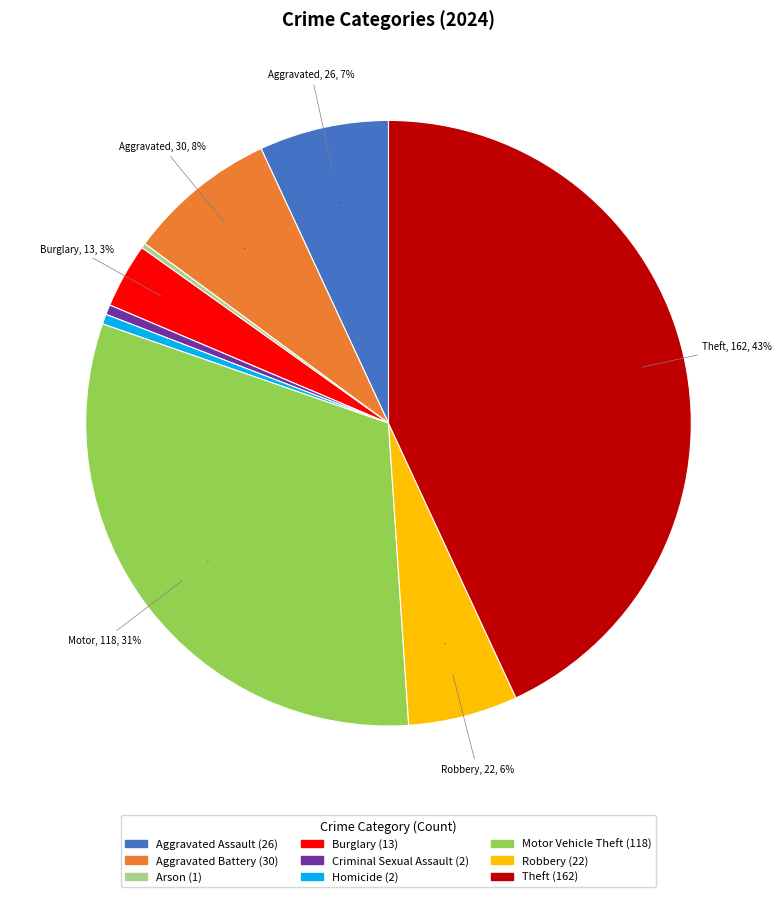

How much of the chart is everything except Motor Vehicle Theft?

68.6%